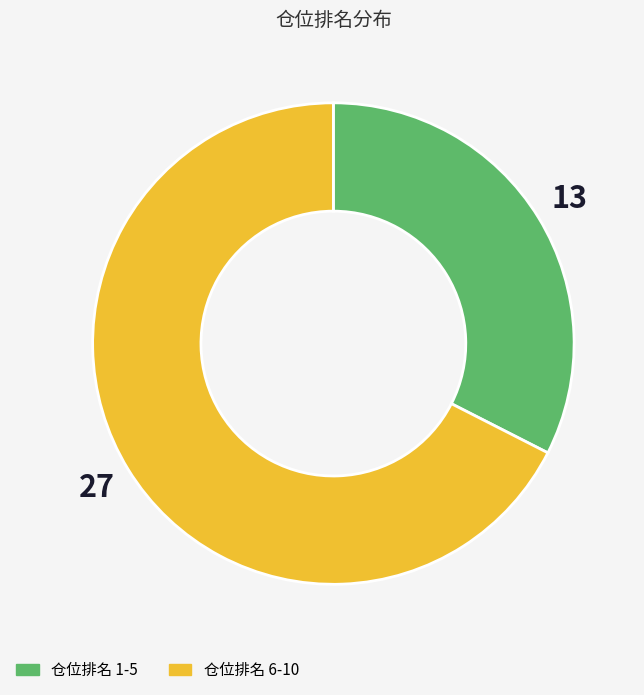

Does any single category account for the majority?

Yes